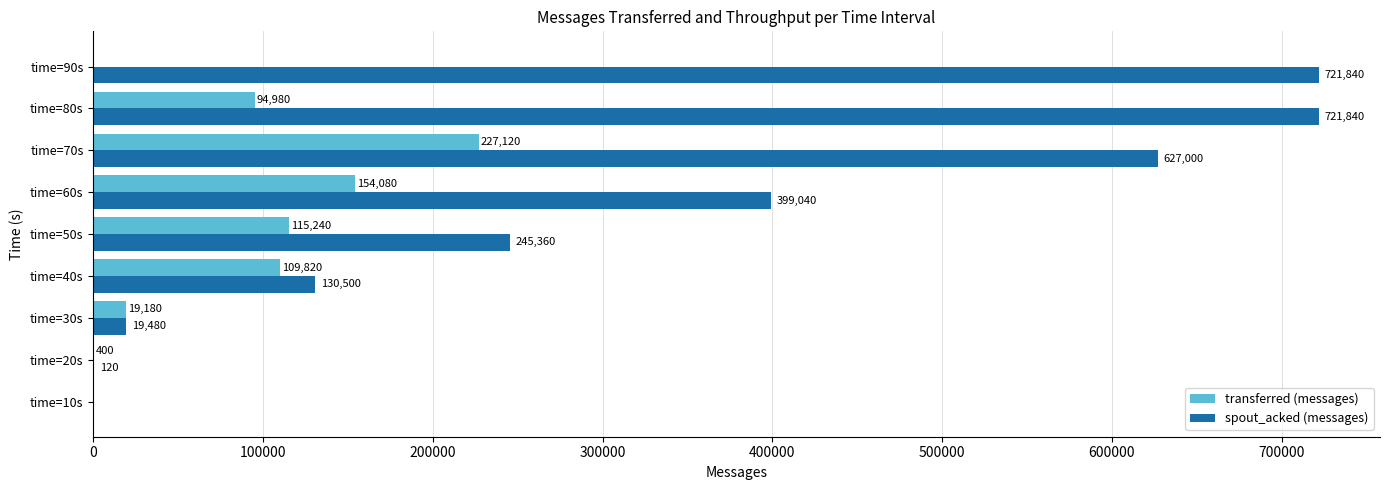

Is the value of spout_acked (messages) at time=40s greater than the value of transferred (messages) at time=20s?

Yes